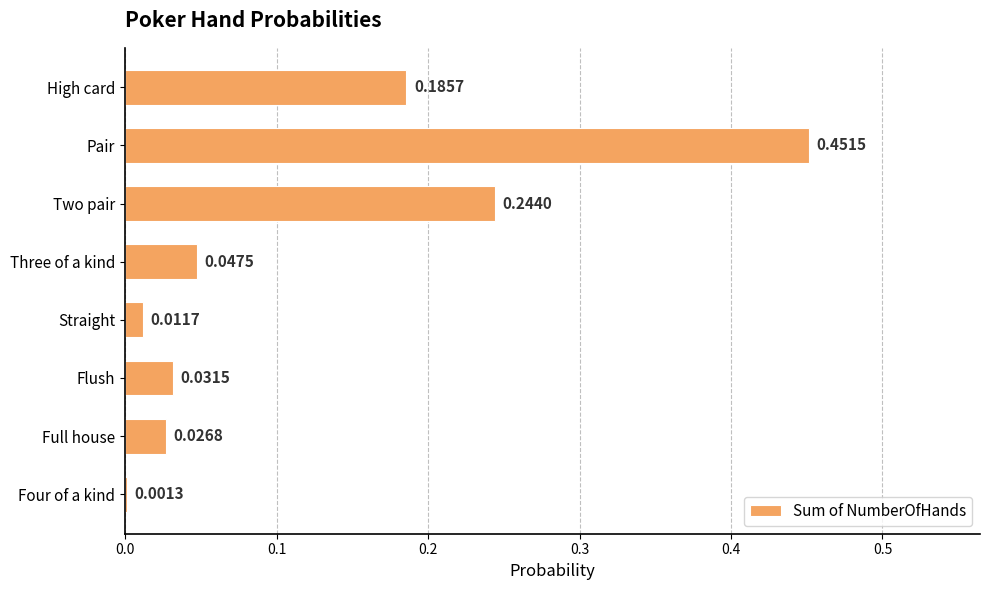

Which category has the highest value across all series?

Pair